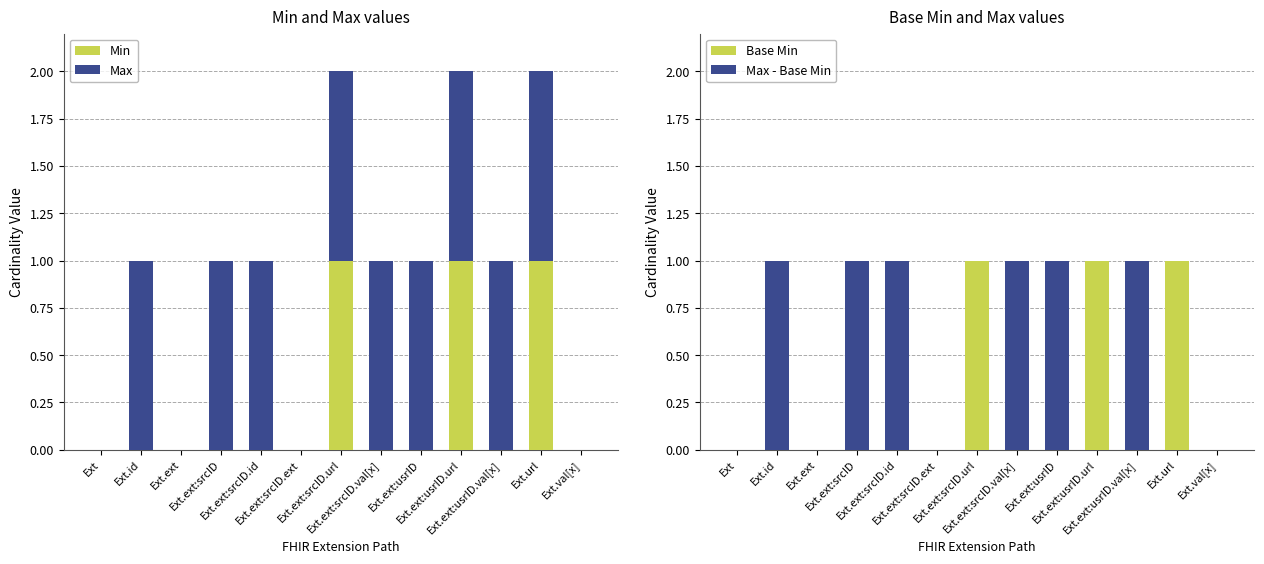

What is the label of the 3rd bar from the left?

Ext.ext